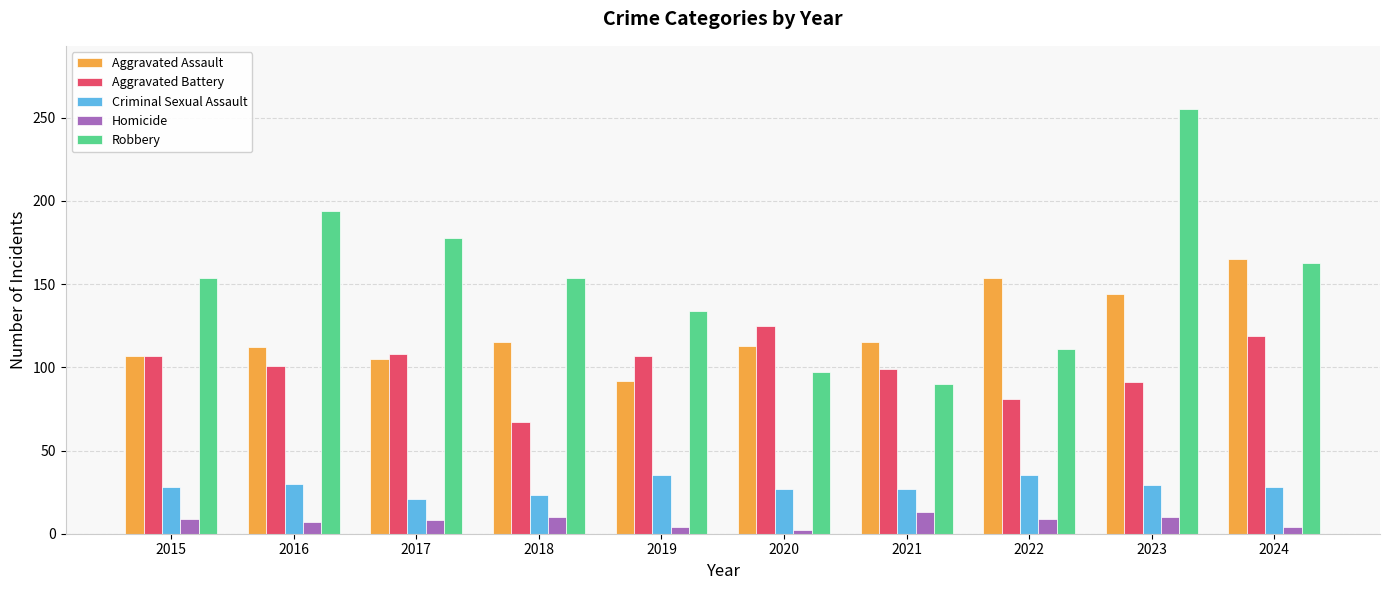

At 2022, list the series in order from smallest to largest.

Homicide, Criminal Sexual Assault, Aggravated Battery, Robbery, Aggravated Assault